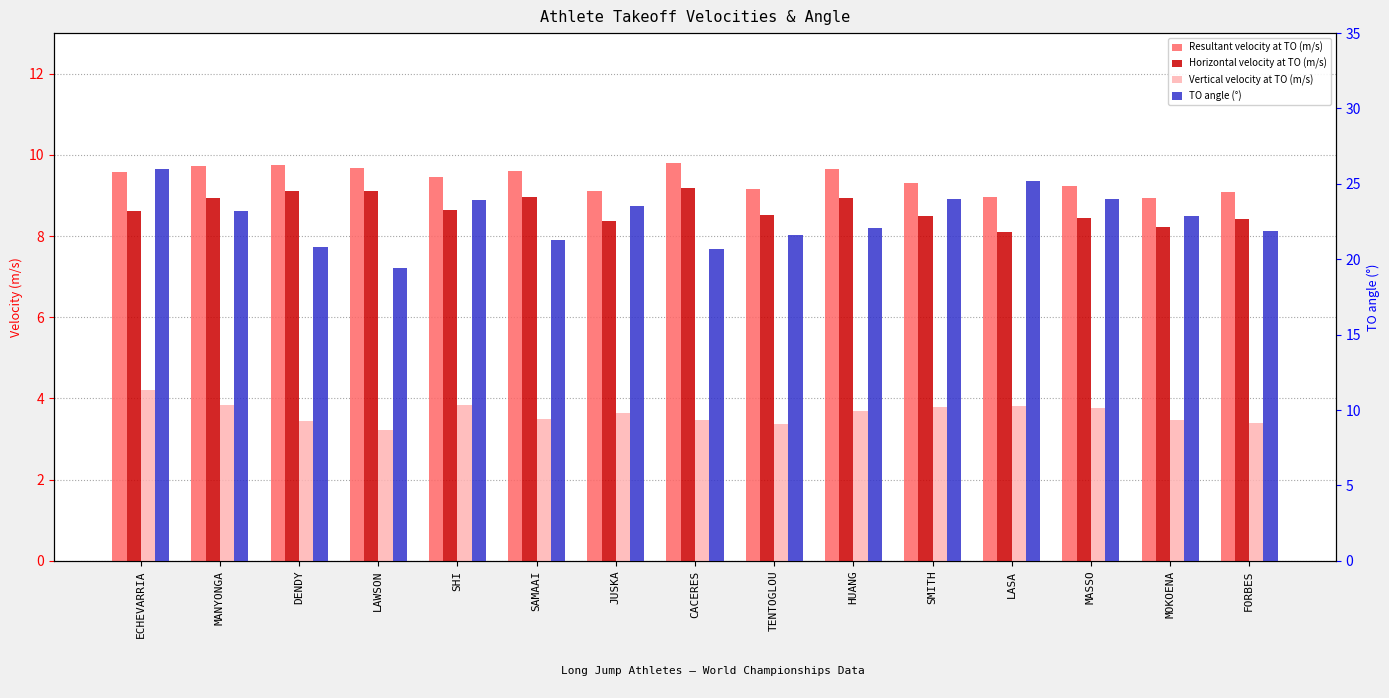

What is the difference between the Horizontal velocity at TO (m/s) values at CACERES and JUSKA?

0.8